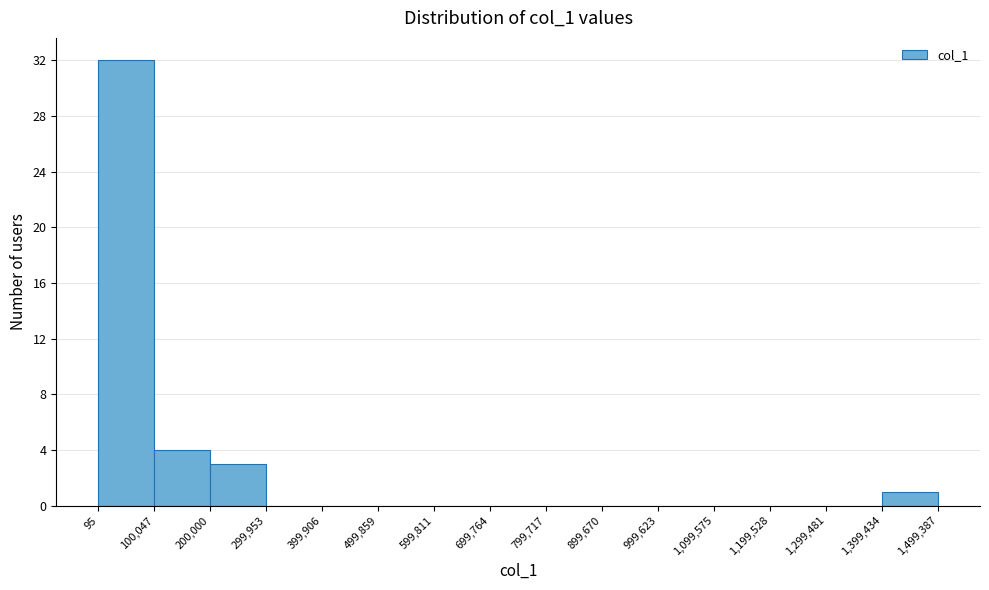

Over which range of the x-axis is the bar tallest?

95 to 100,047